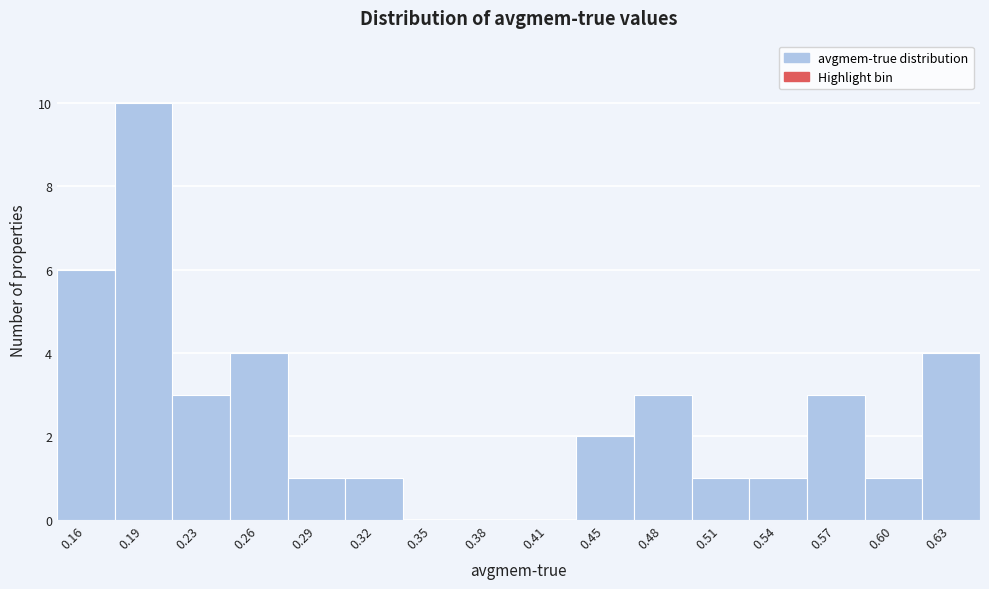

Reading left to right, transcribe this chart: for each bar, give the range it covers on the x-axis and its height. Neither the bar edges nor the heights are printed on the chart, so give them approximately, as read against the axes.

0.145 to 0.180: 6
0.180 to 0.210: 10
0.210 to 0.240: 3
0.240 to 0.270: 4
0.270 to 0.305: 1
0.305 to 0.335: 1
0.335 to 0.365: 0
0.365 to 0.400: 0
0.400 to 0.430: 0
0.430 to 0.460: 2
0.460 to 0.490: 3
0.490 to 0.525: 1
0.525 to 0.555: 1
0.555 to 0.585: 3
0.585 to 0.620: 1
0.620 to 0.650: 4